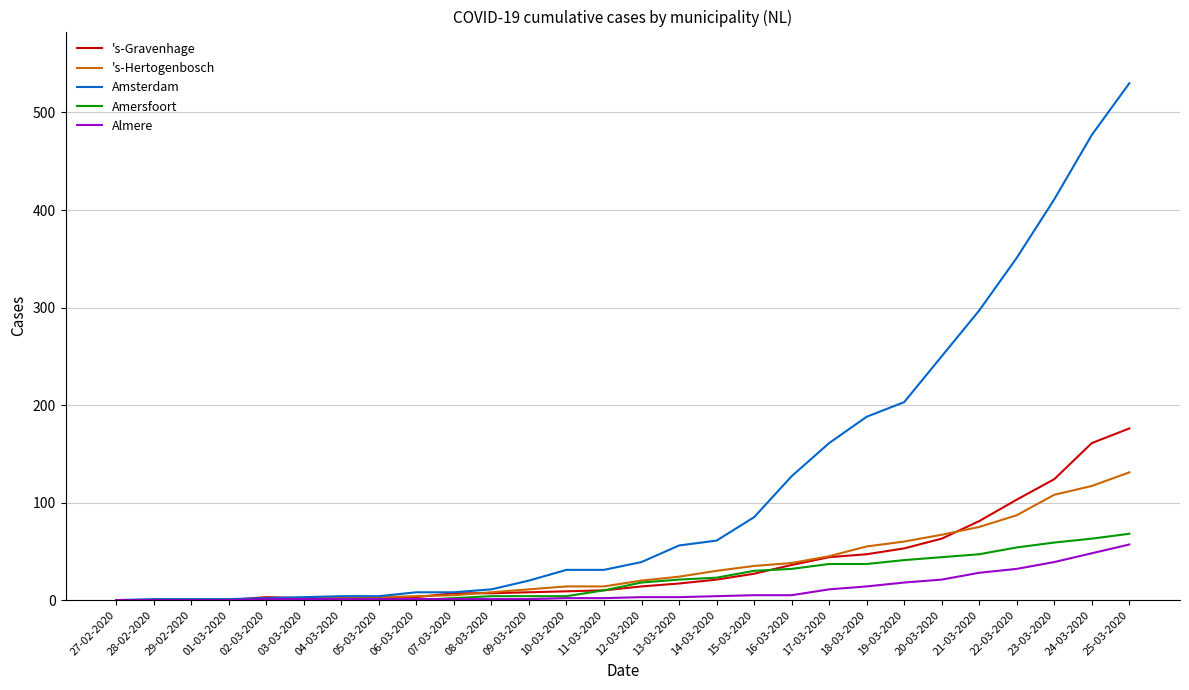

How many series are shown in this chart?

5